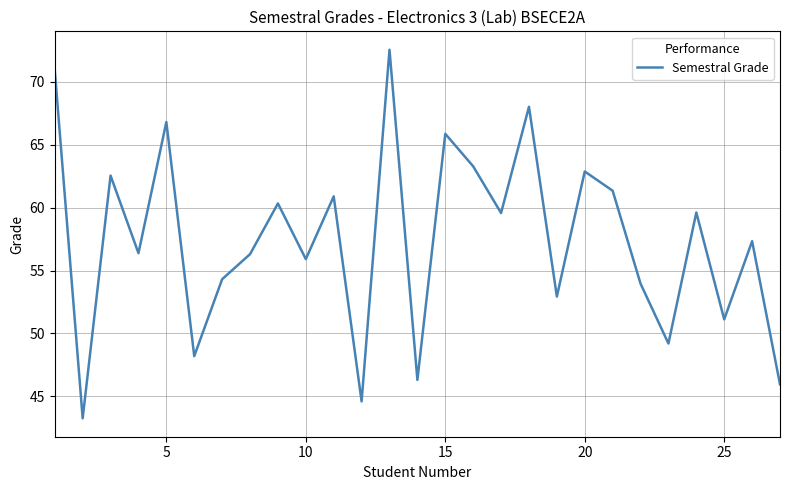

What is the greatest value displayed?

72.5